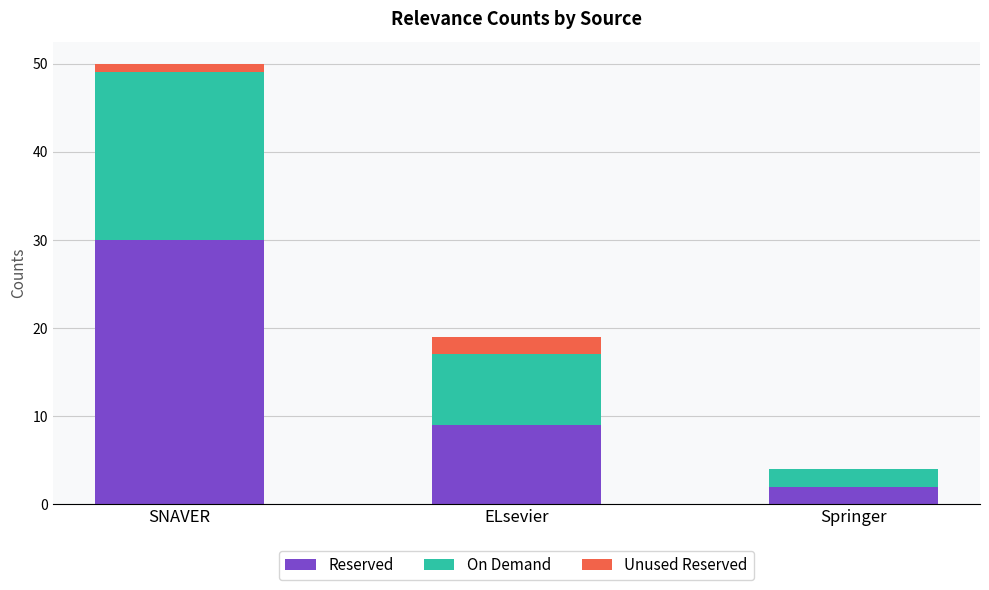

What is the maximum value for Reserved?

30